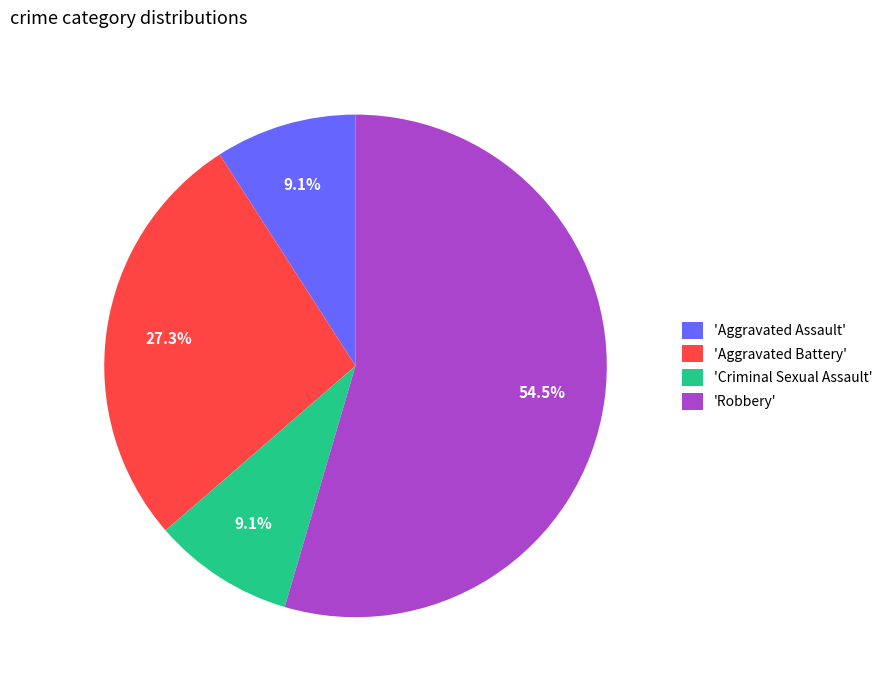

Which slice represents more than half of the pie?

'Robbery'